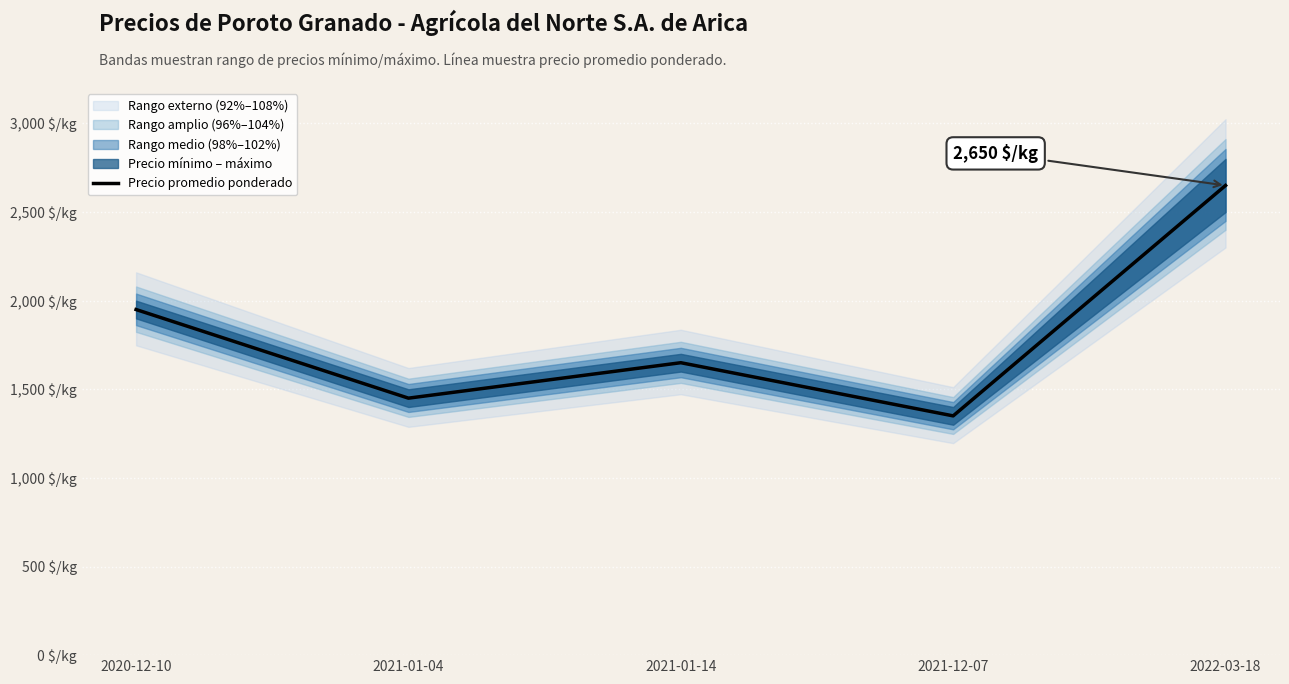

What is the label of the 3rd point from the right?

2021-01-14